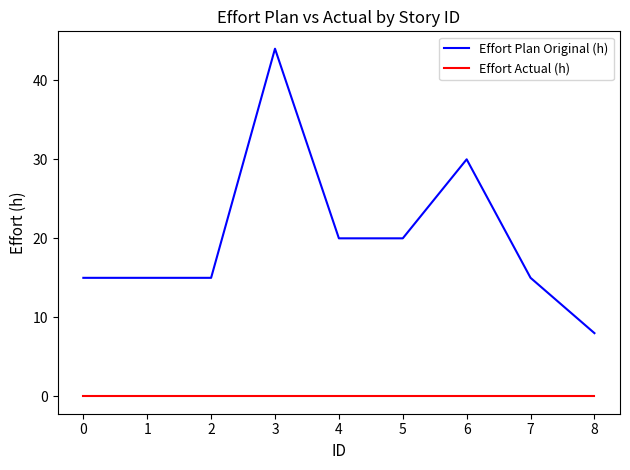

What is the difference between the maximum and minimum values in the Effort Plan Original (h) series?

36